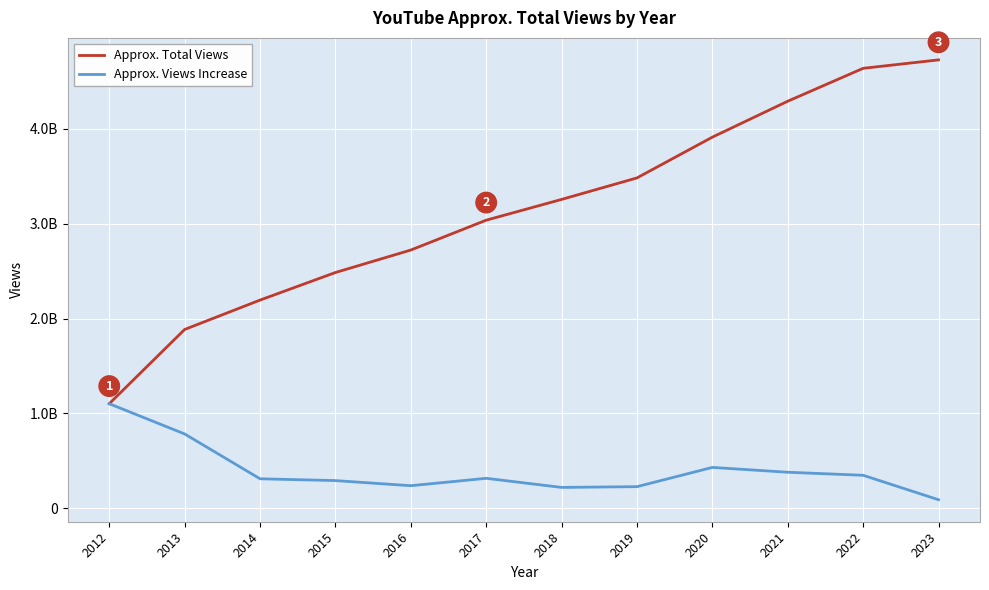

What is the lowest value of the Approx. Views Increase series?

89000000